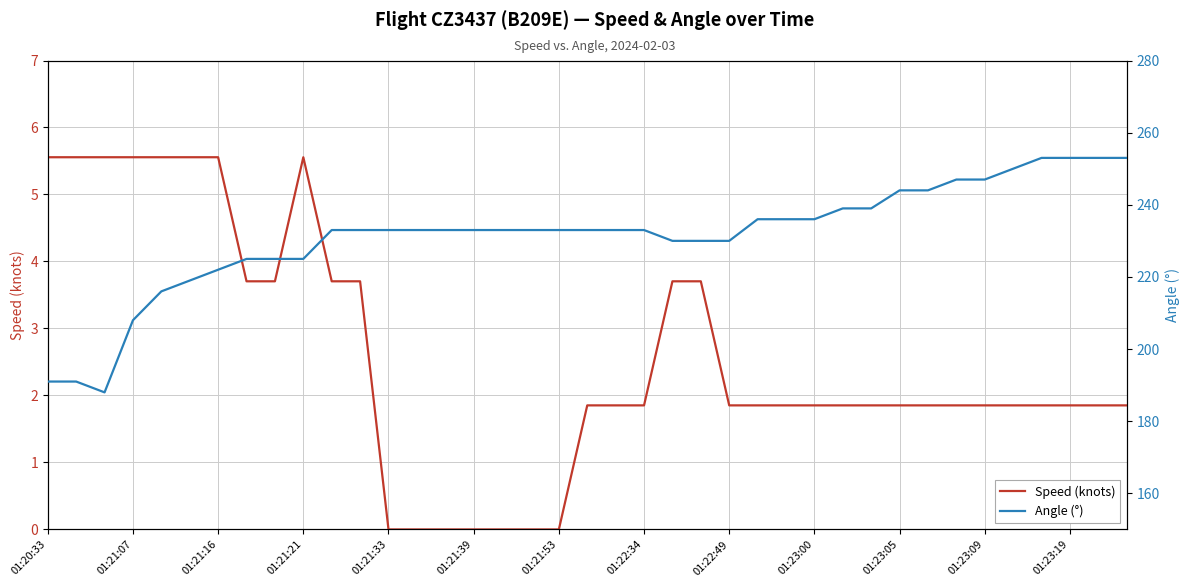

Count the number of categories in the chart.

39